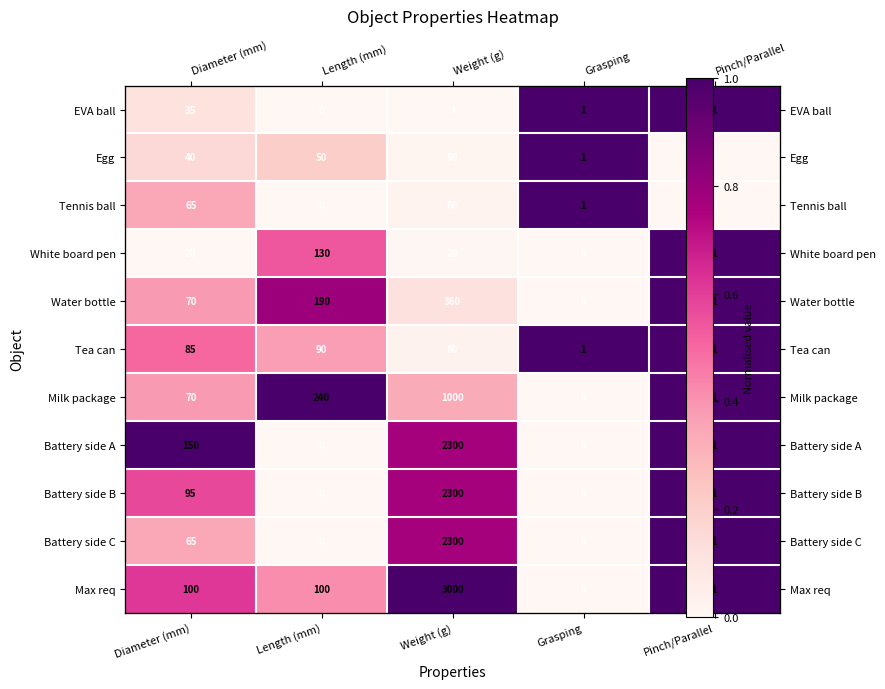

Which has a higher value, Diameter (mm) or Weight (g)?

Diameter (mm)